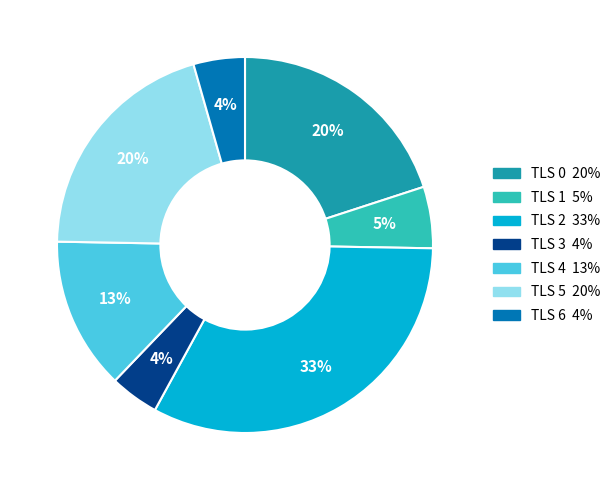

What is the ratio of the value at TLS 0 to the value at TLS 5?

1.0